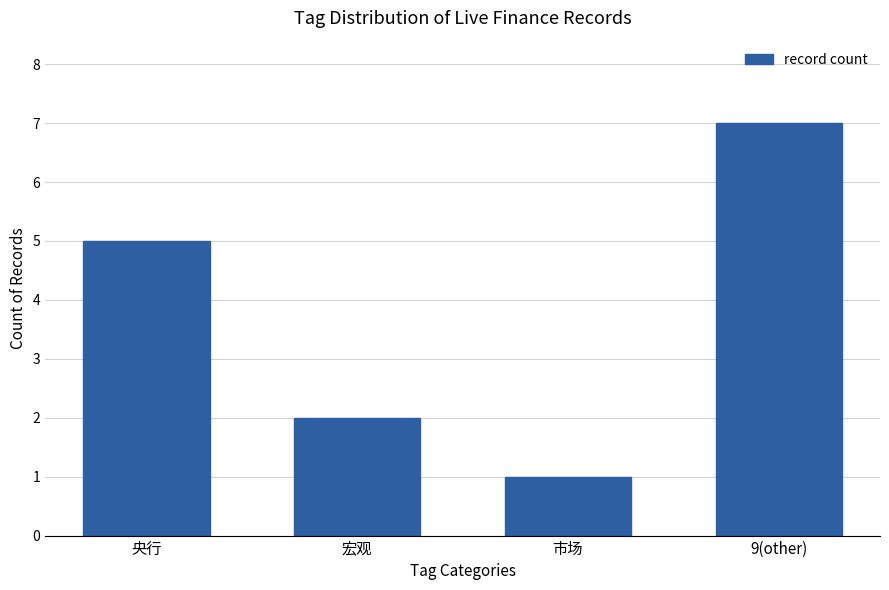

What is the ratio of the value at 9(other) to the value at 市场?

7.0